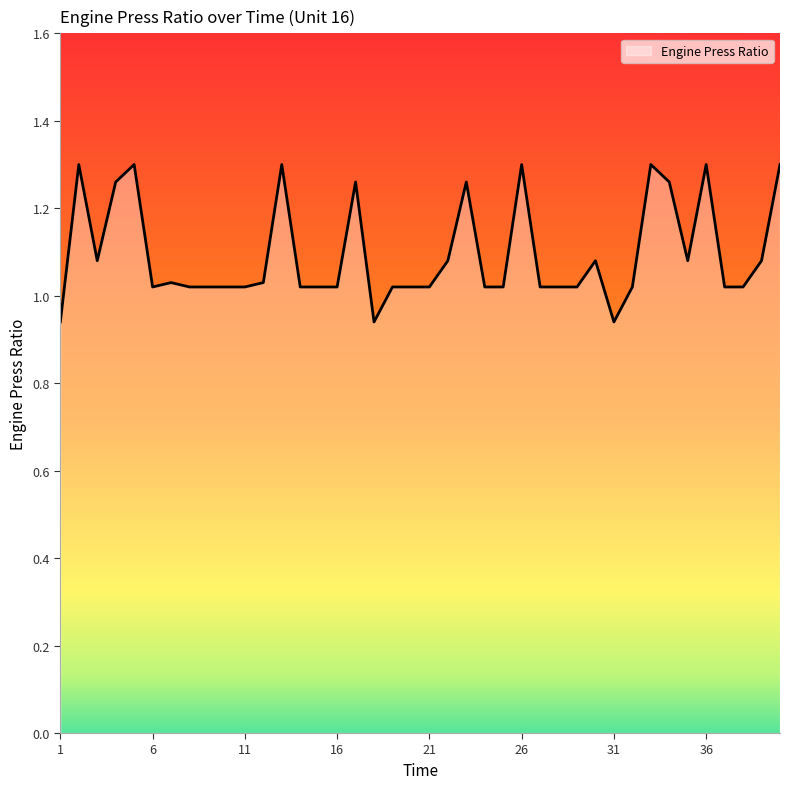

What is the difference between the maximum and minimum values?

0.4